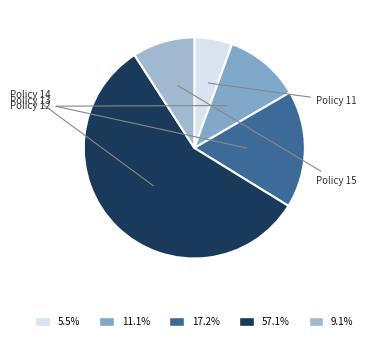

Count the number of slices in the pie.

5